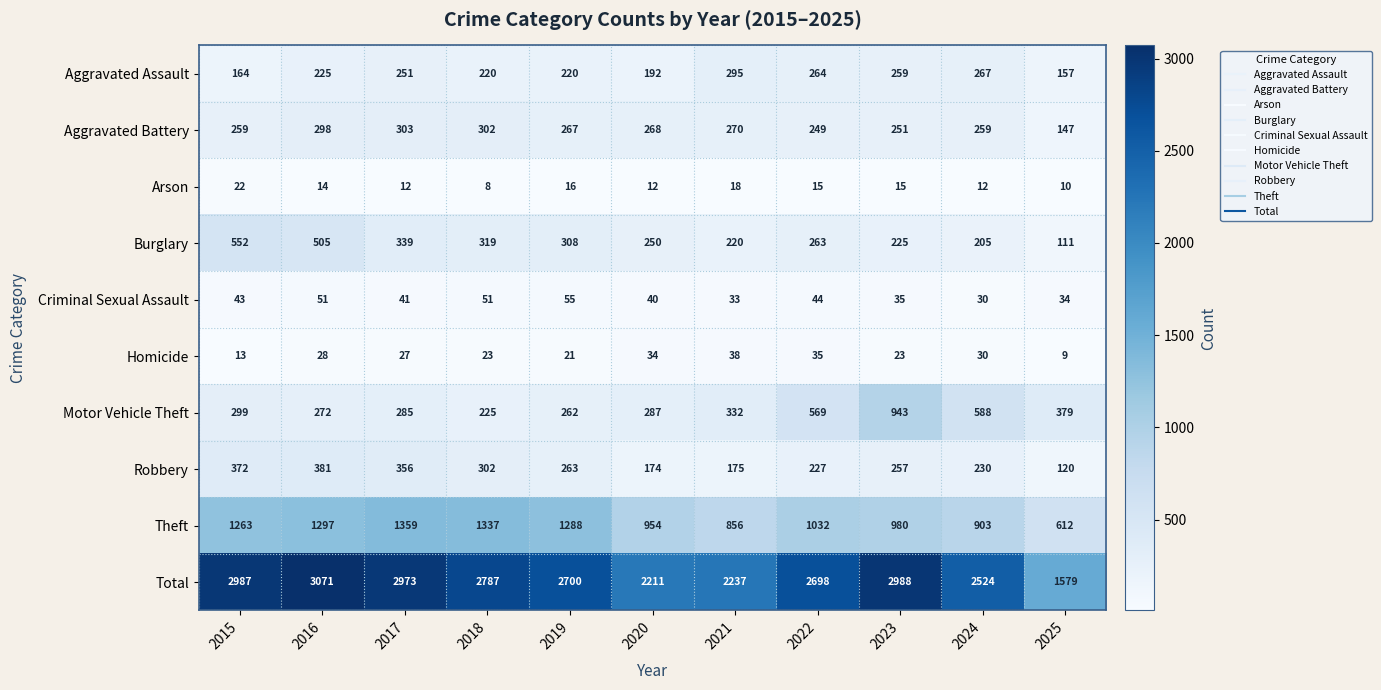

List the series in order of their peak value, lowest first.

Arson, Homicide, Criminal Sexual Assault, Aggravated Assault, Aggravated Battery, Robbery, Burglary, Motor Vehicle Theft, Theft, Total